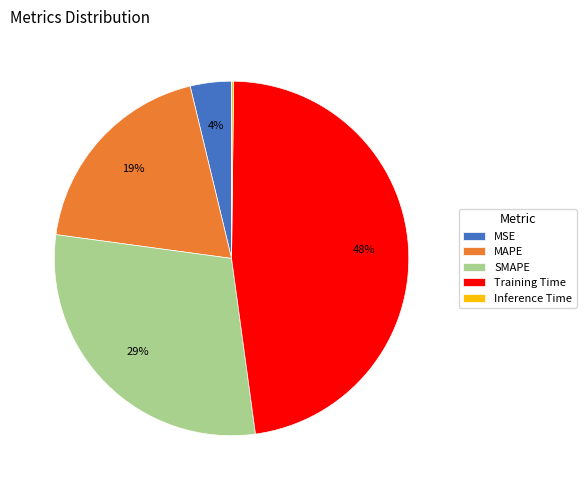

True or false: SMAPE accounts for 40% of the total.

False